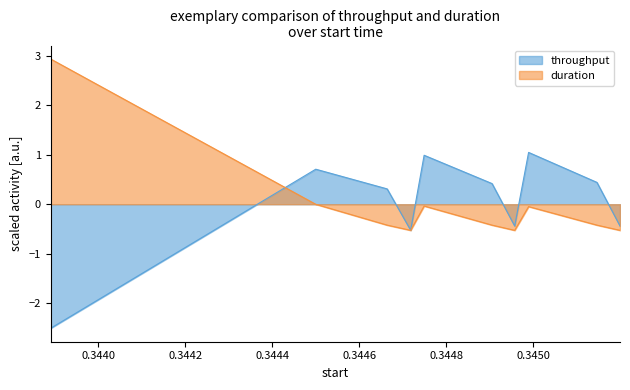

What is the value of the throughput point at the 9th from the left?

0.4